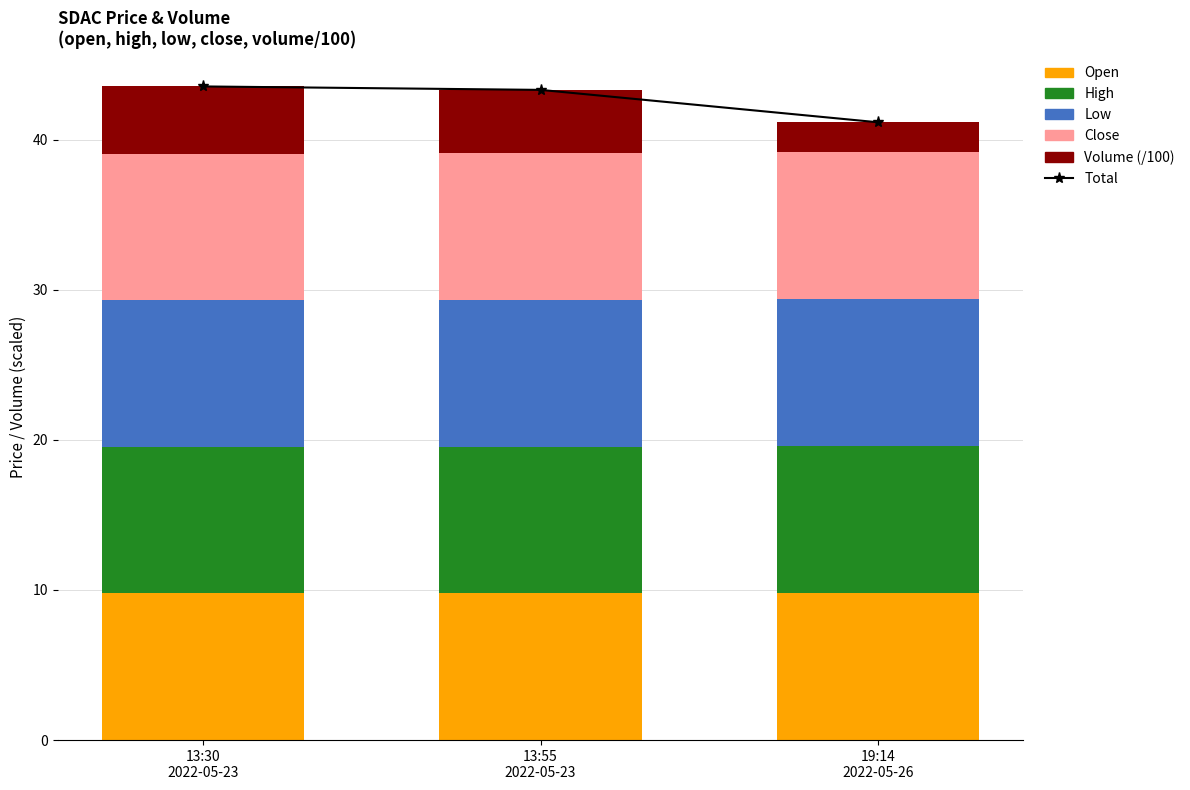

Rank the series at 19:14
2022-05-26 from highest to lowest value.

Total, open, high, low, close, volume